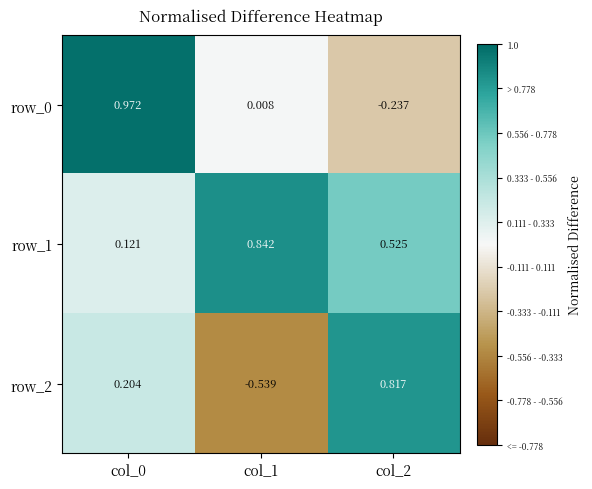

Which series has the widest spread of values?

row_2